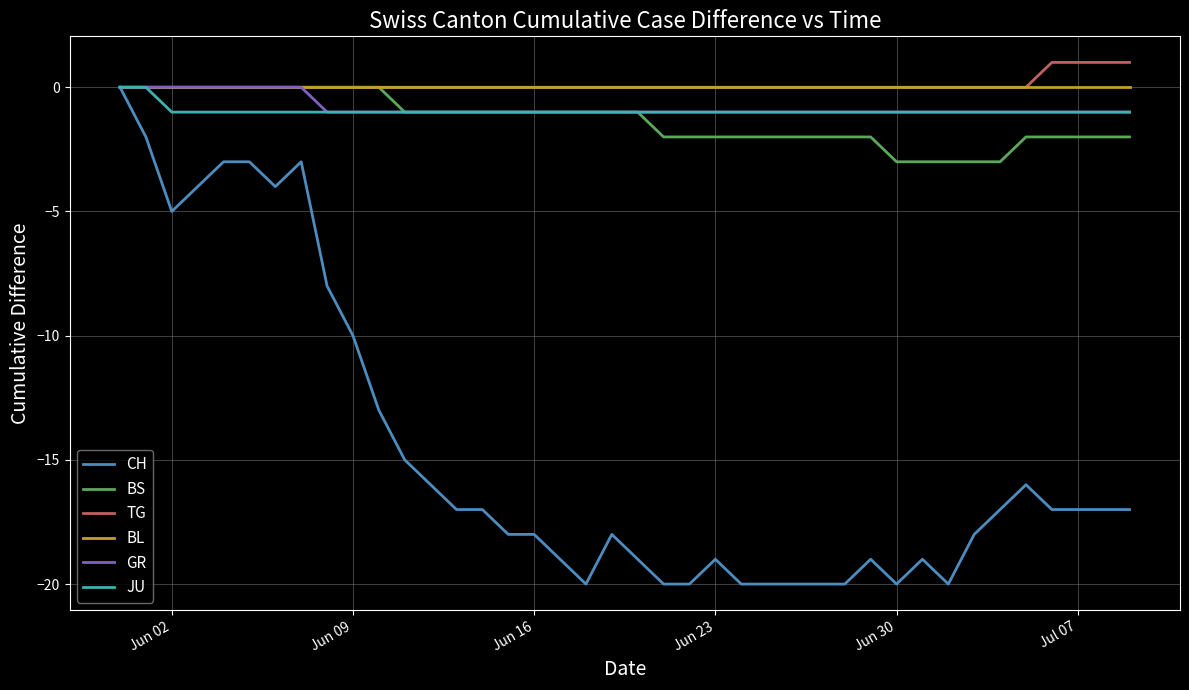

Does the chart have visible grid lines?

Yes